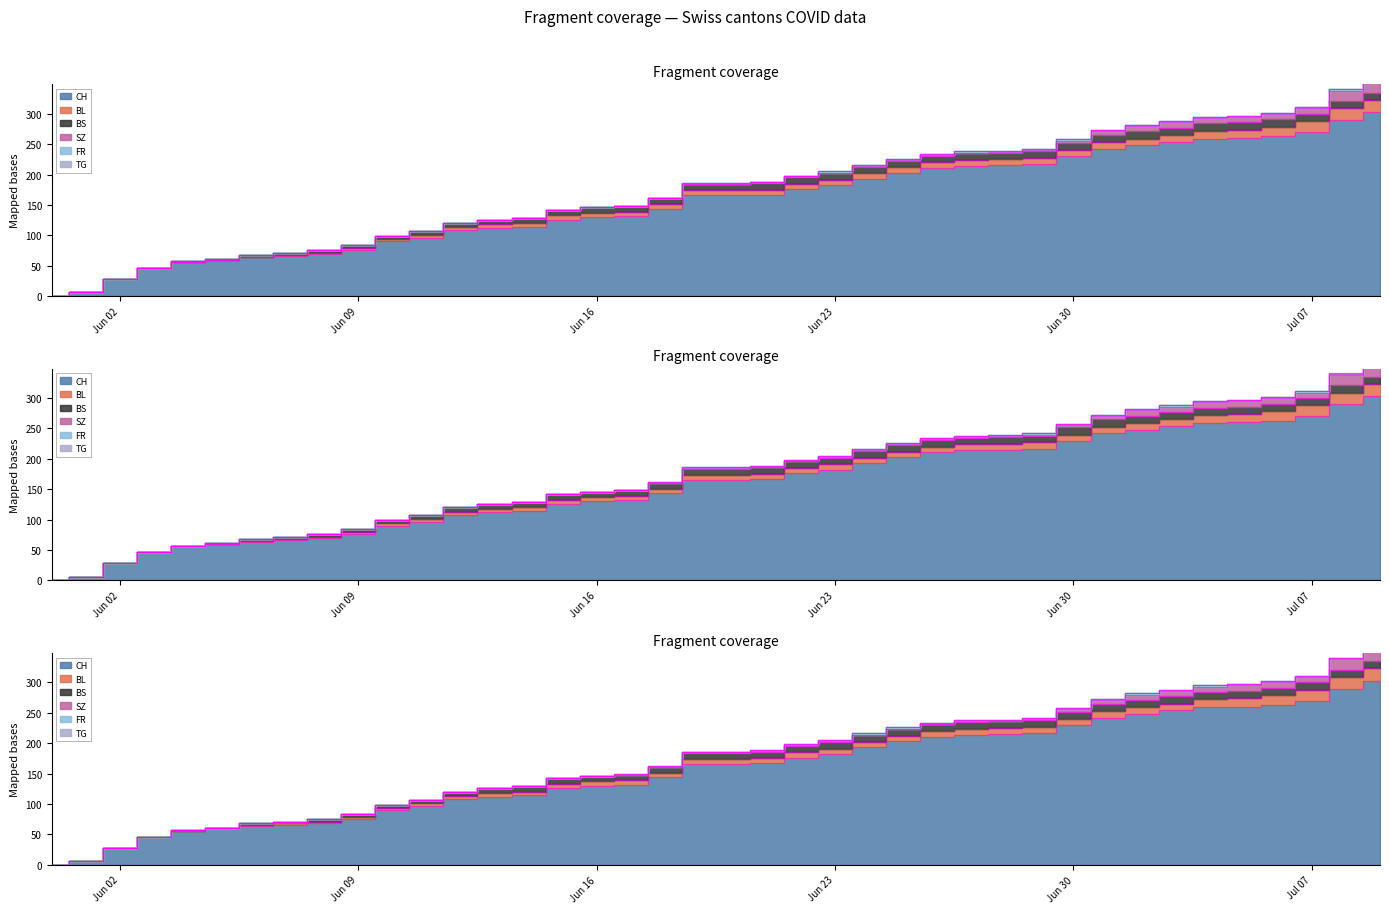

Rank the series by their maximum value, from lowest to highest.

TG, FR, BS, SZ, BL, CH